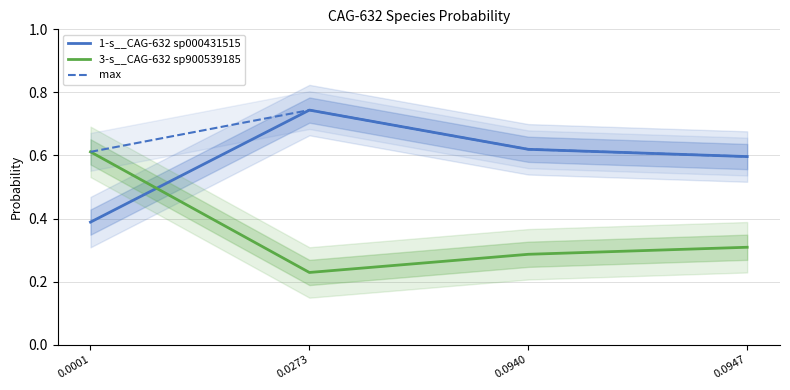

Is the value of 3-s__CAG-632 sp900539185 at 0.0001 greater than the value of max at 0.0940?

No